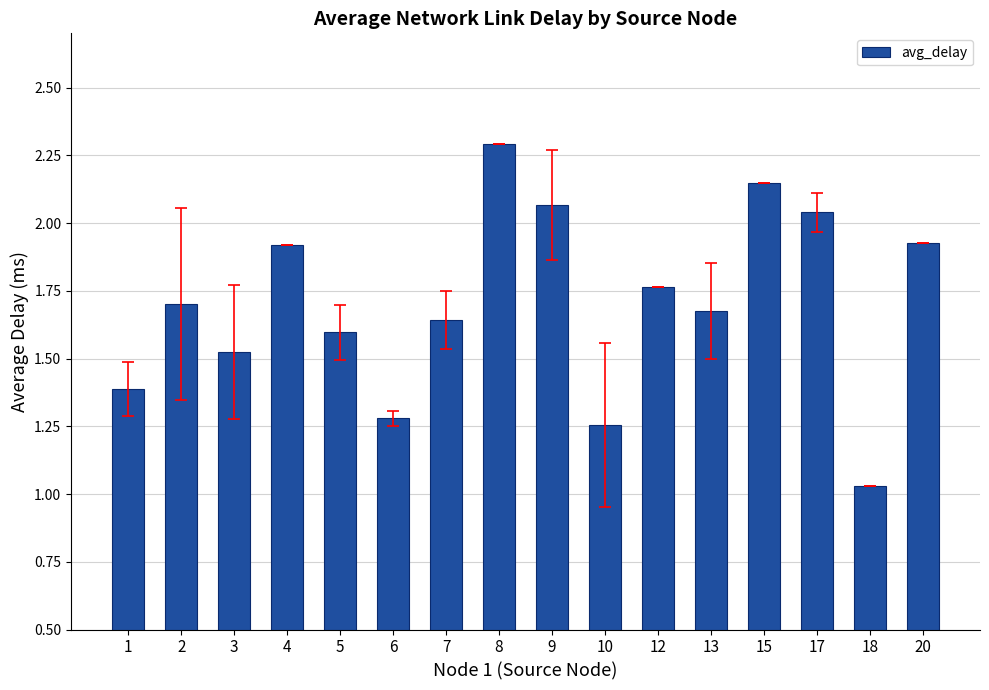

Between 3 and 12, which is larger?

12